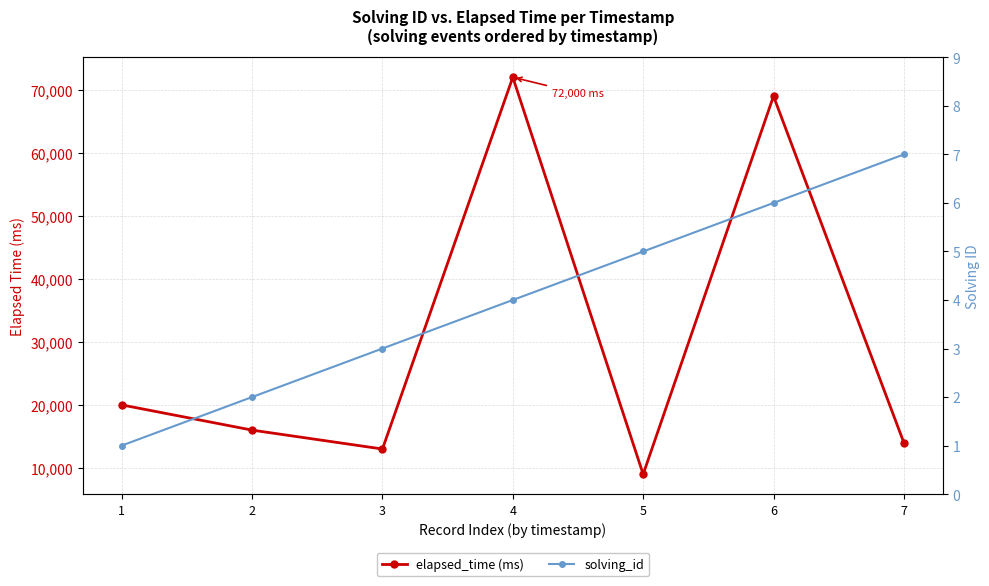

What is the sum of all elapsed_time (ms) values?

213000